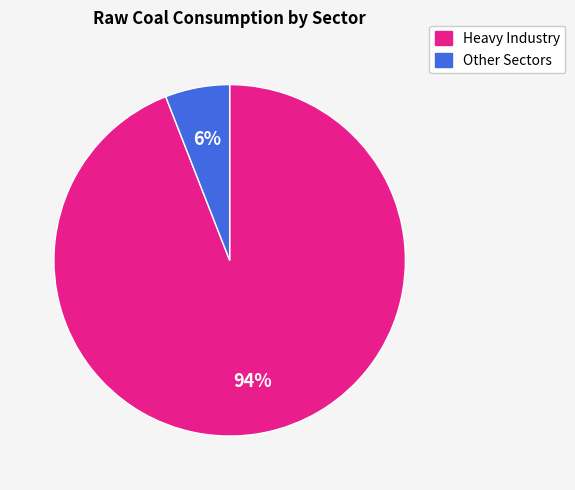

Is there a majority slice in this chart?

Yes